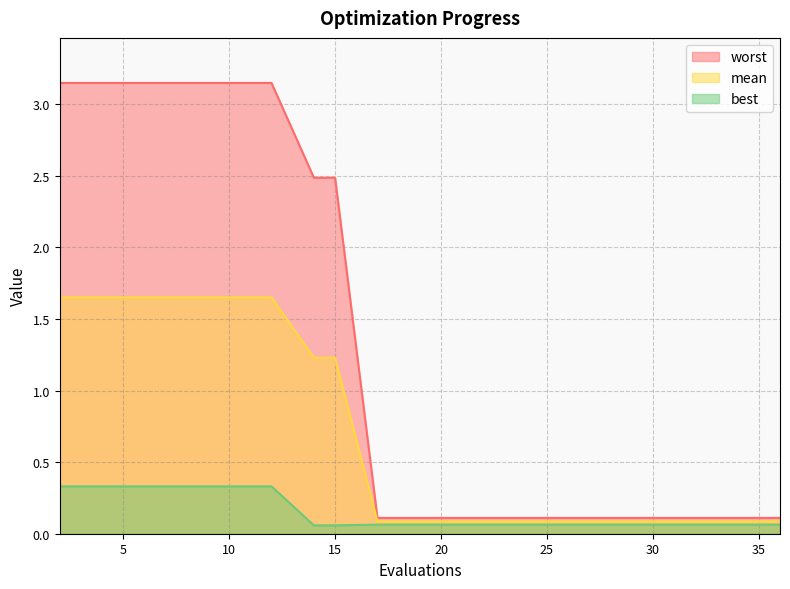

How many distinct data groups are displayed?

3